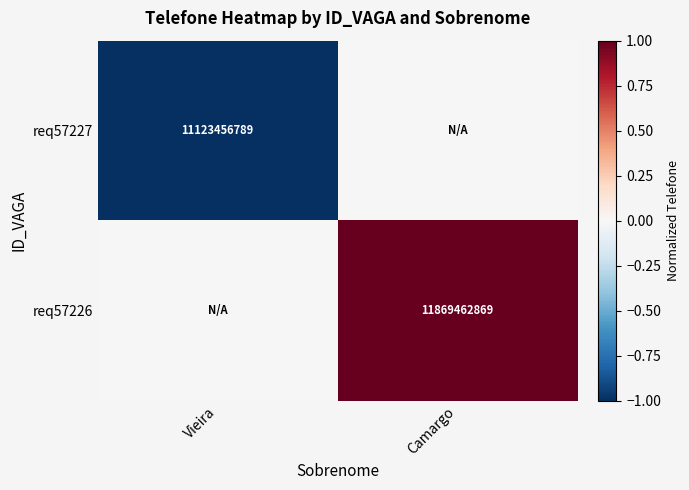

True or false: req57227 has a value of 18657143113 at Vieira.

False